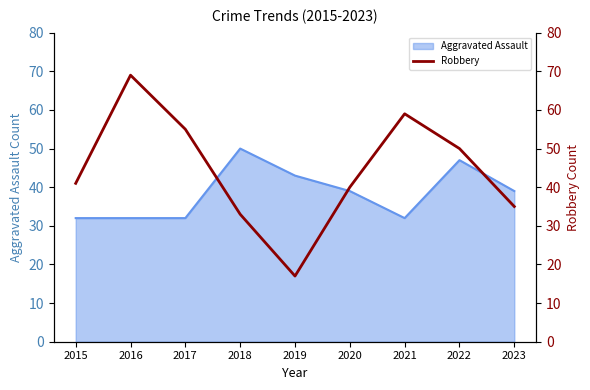

Does the chart display data point markers on the line(s)?

No